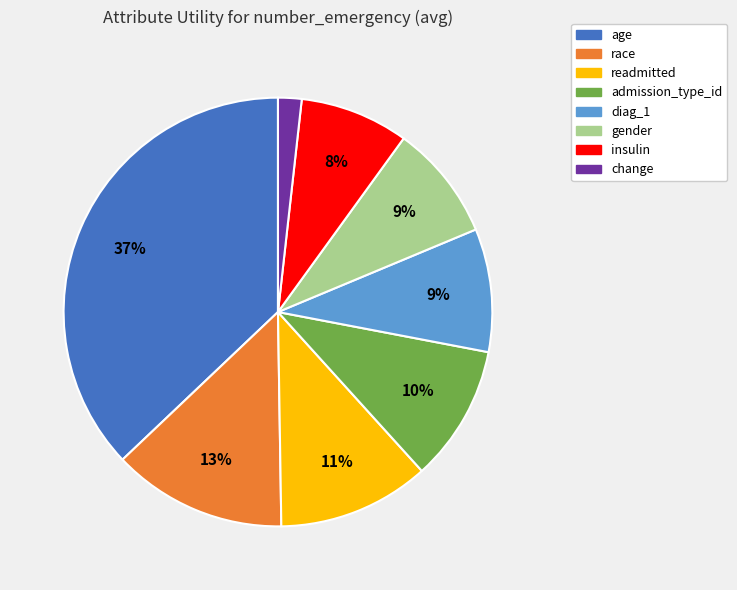

Which has a higher value, change or age?

age